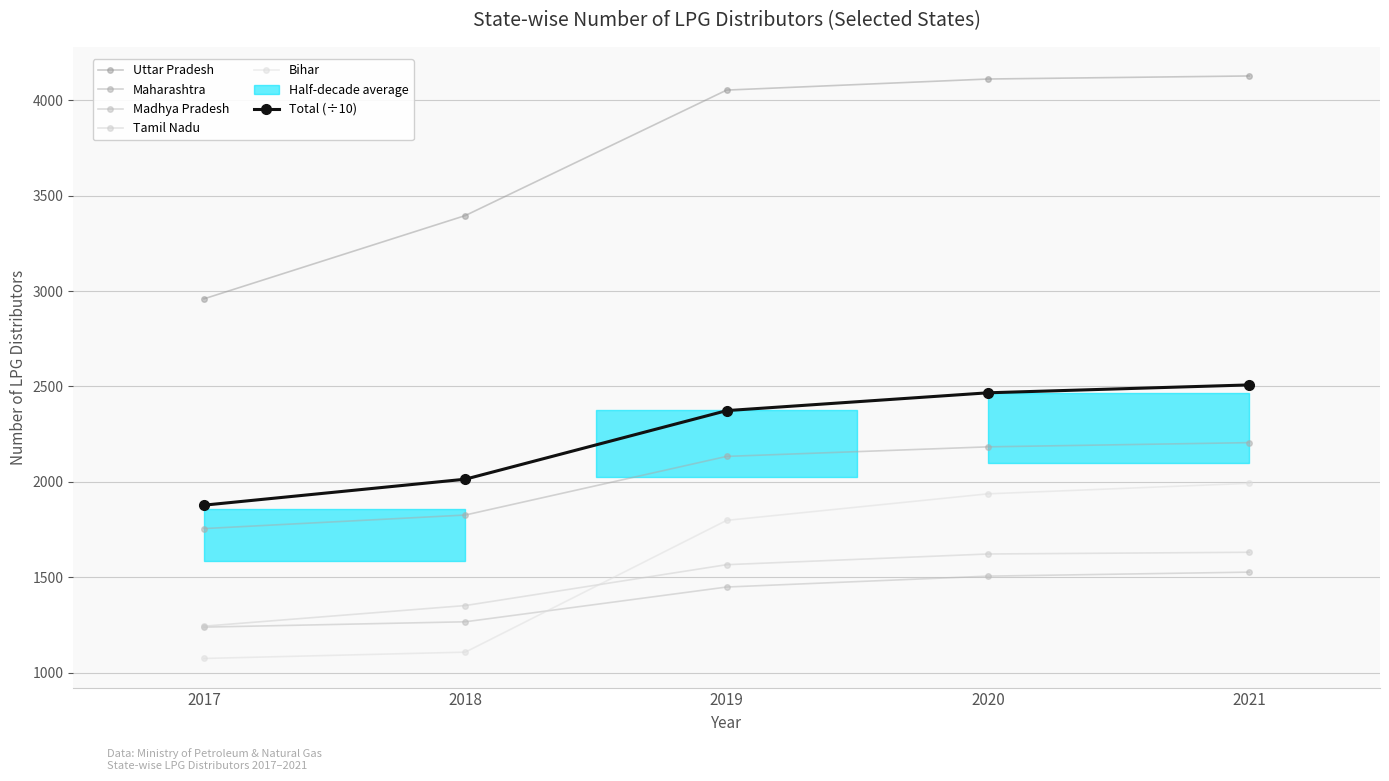

At how many categories does at least one series exceed 1609?

5